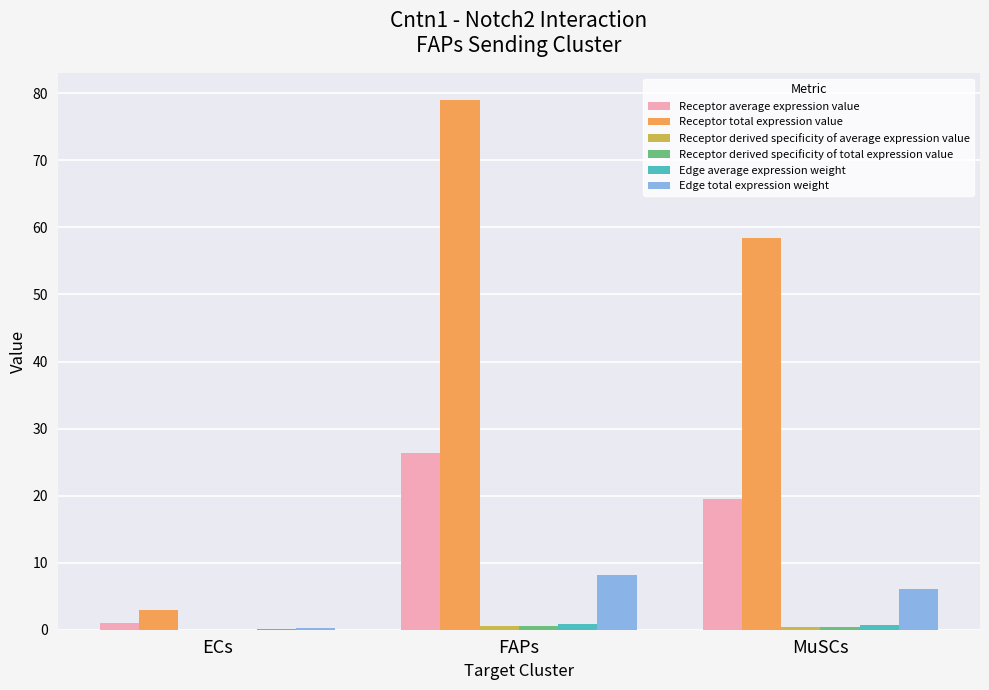

True or false: Edge total expression weight has a value of 6.0 at MuSCs.

True